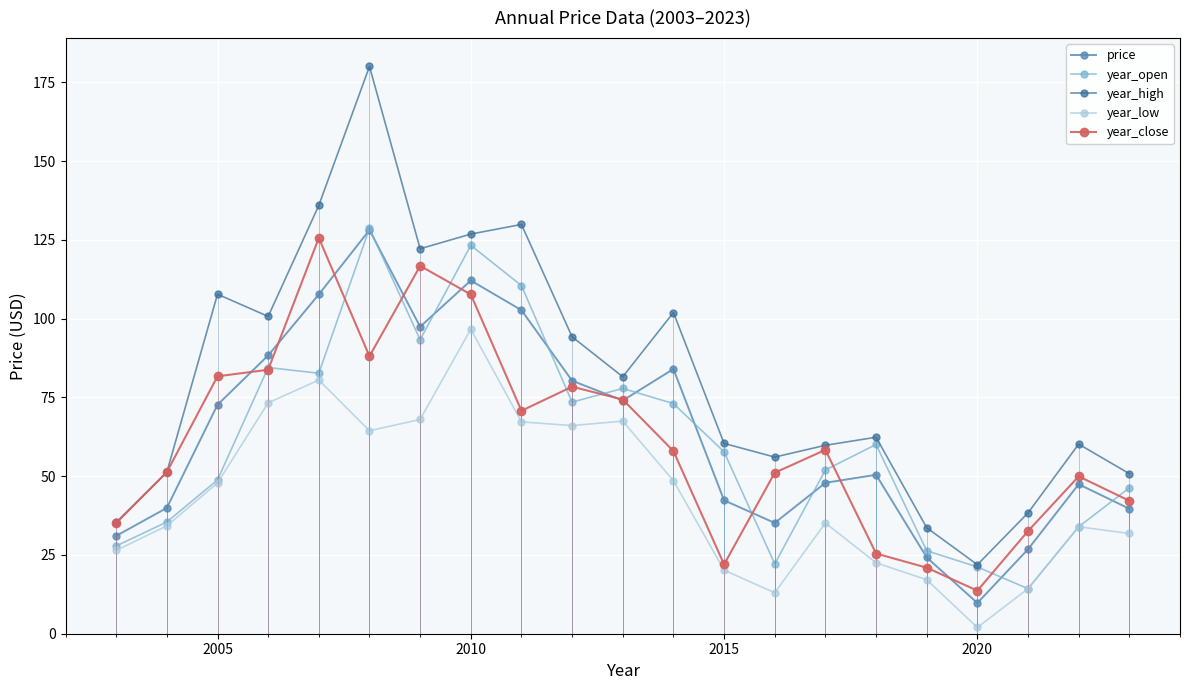

After their last crossing, which series has the higher values: price or year_close?

year_close